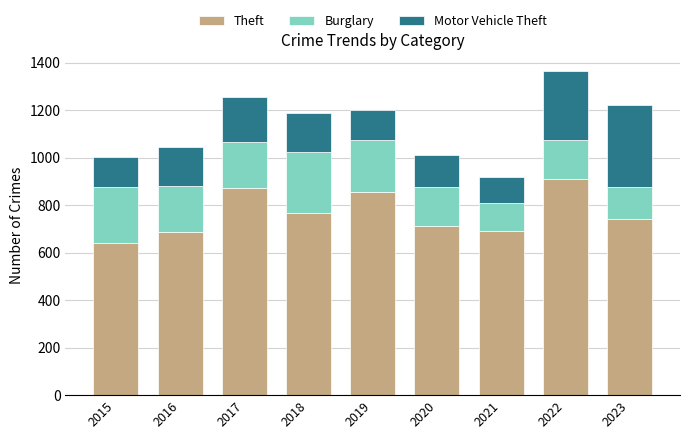

How many bars are there in total?

9